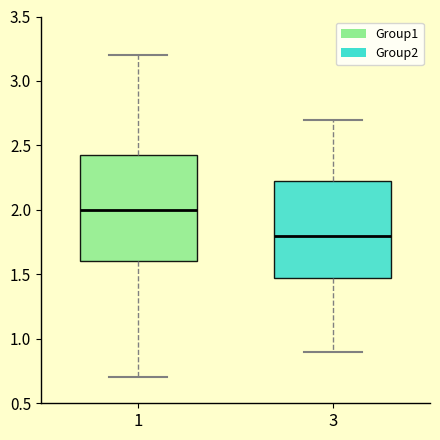

Where does the upper whisker of the box at x = 1 end on the y-axis? The values are not printed on the chart, so give them approximately, as read against the axis.

3.20